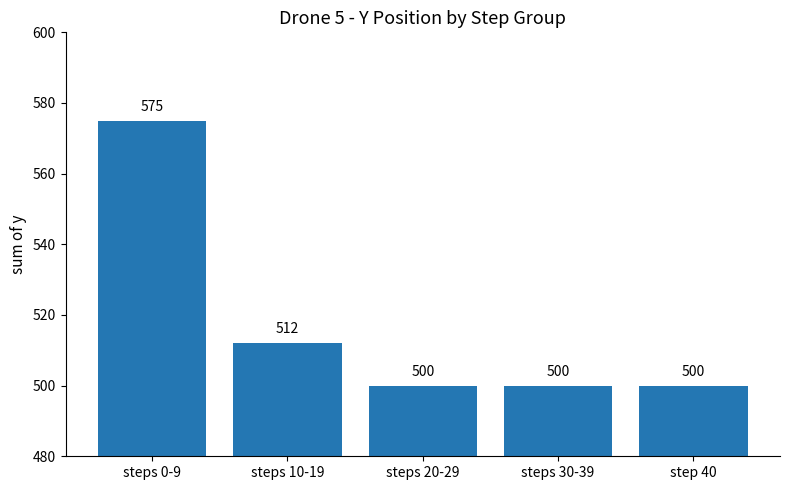

What is the sum of the values at steps 20-29 and step 40?

1000